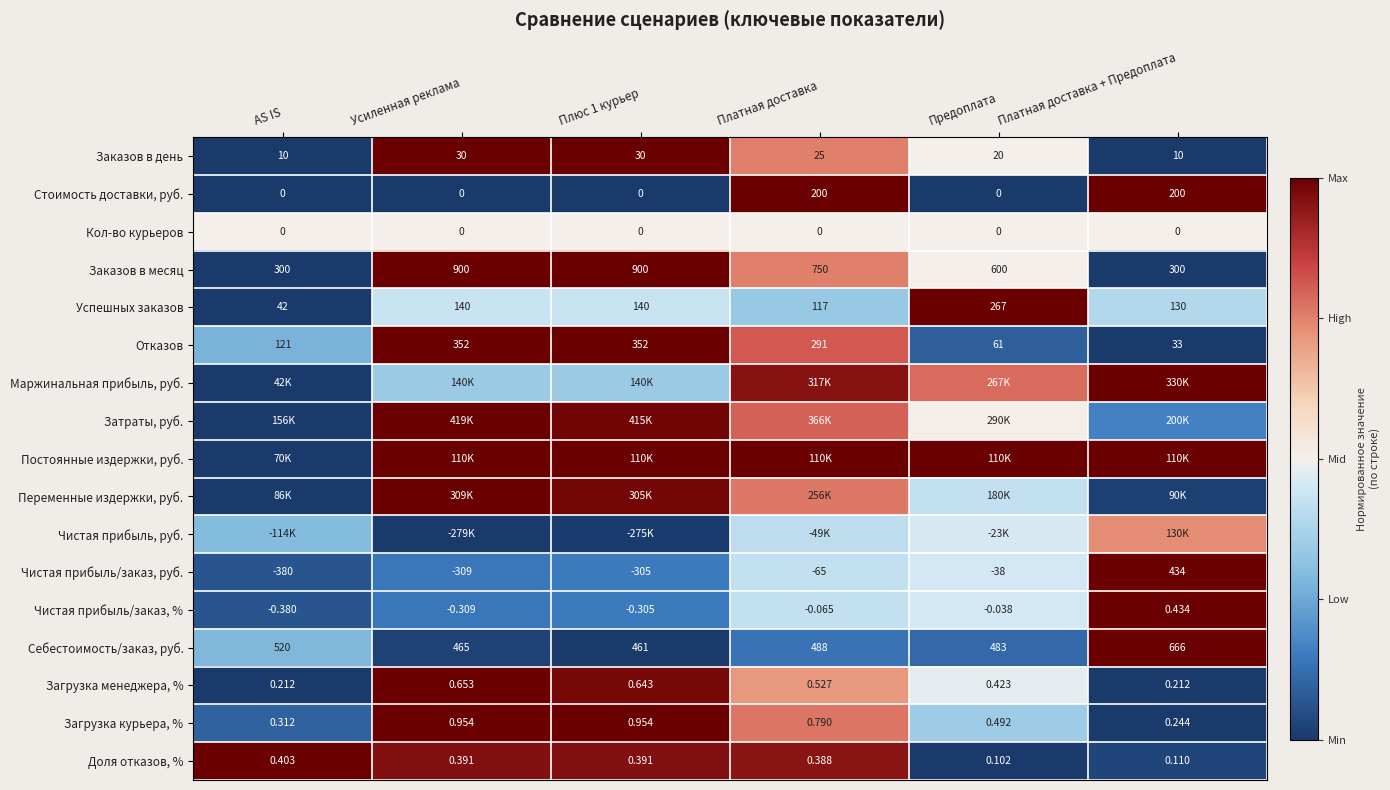

At how many categories does at least one series exceed 0?

6